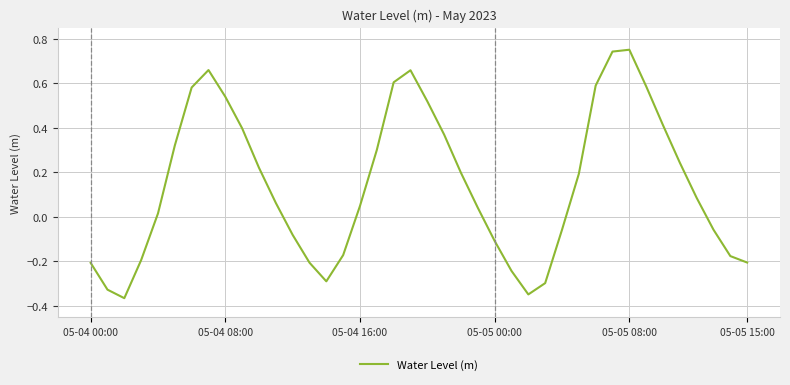

What is the difference between the maximum and minimum values?

1.1